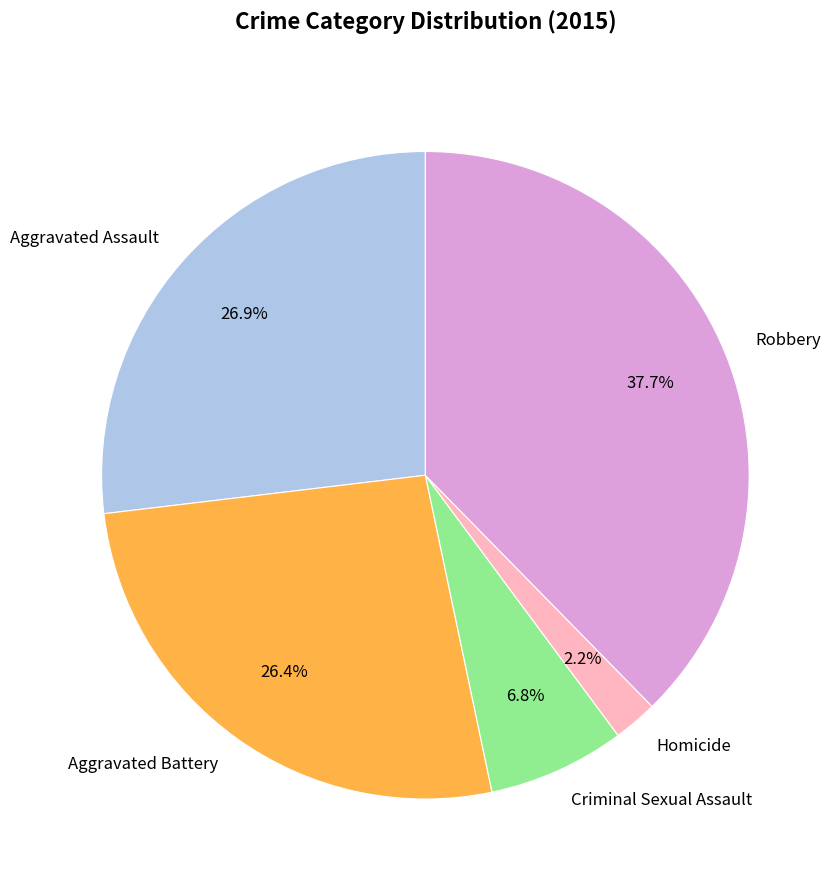

To the nearest percent, what is the average slice percentage?

20%